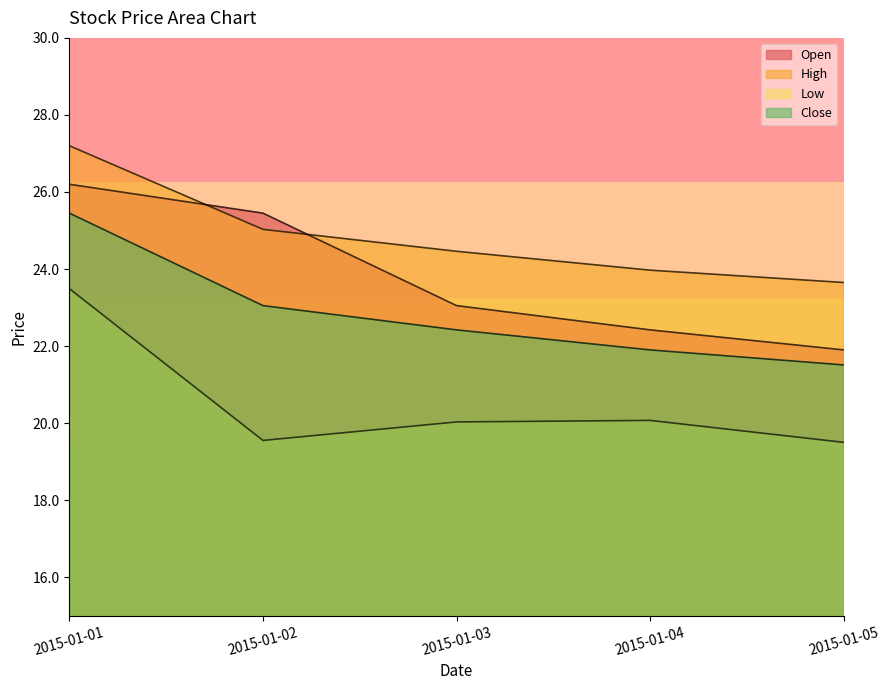

The Open series shows 26.2 at 2015-01-01. True or false?

True